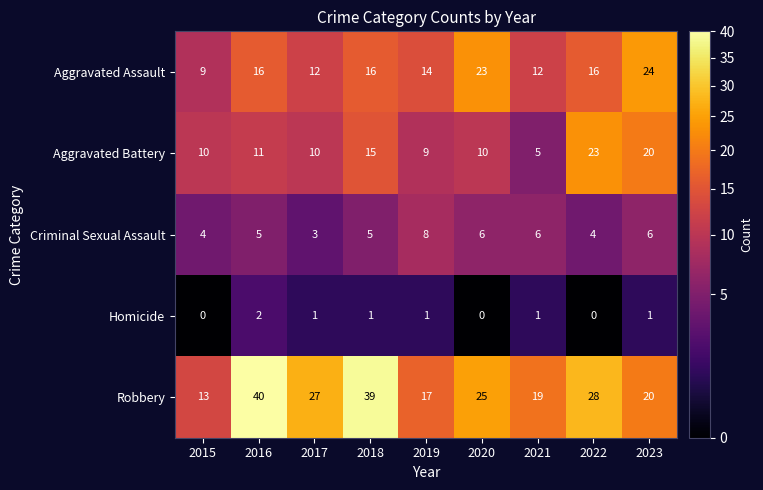

Which series has the largest total across all categories?

Robbery